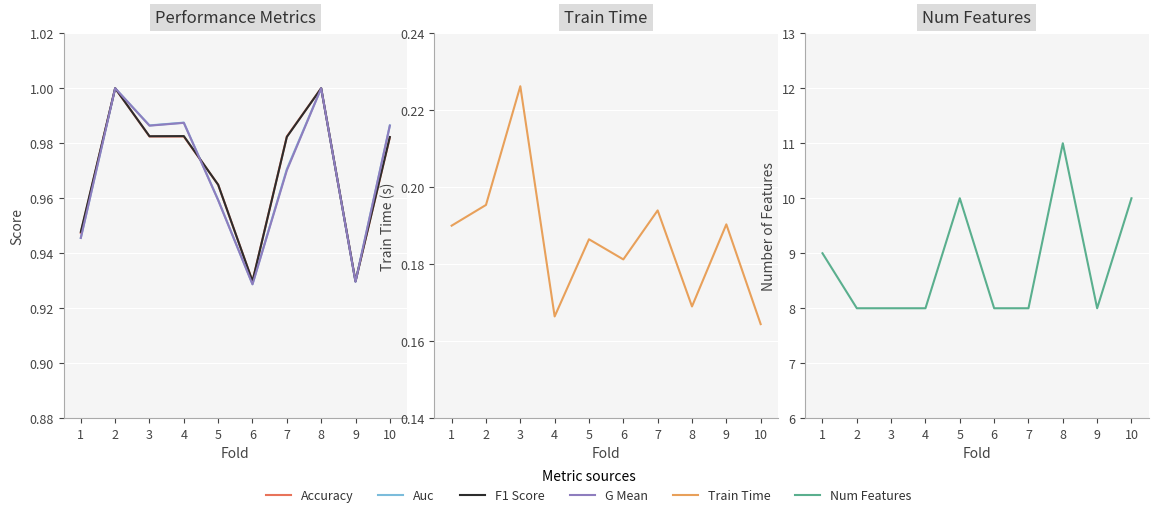

Reading left to right, what are all the values shown in this chart?

Accuracy: 1=0.9	2=1.0	3=1.0	4=1.0	5=1.0	6=0.9	7=1.0	8=1.0	9=0.9	10=1.0
Auc: 1=0.9	2=1.0	3=1.0	4=1.0	5=1.0	6=0.9	7=1.0	8=1.0	9=0.9	10=1.0
F1 Score: 1=0.9	2=1.0	3=1.0	4=1.0	5=1.0	6=0.9	7=1.0	8=1.0	9=0.9	10=1.0
G Mean: 1=0.9	2=1.0	3=1.0	4=1.0	5=1.0	6=0.9	7=1.0	8=1.0	9=0.9	10=1.0
Train Time: 1=0.2	2=0.2	3=0.2	4=0.2	5=0.2	6=0.2	7=0.2	8=0.2	9=0.2	10=0.2
Num Features: 1=9.0	2=8.0	3=8.0	4=8.0	5=10.0	6=8.0	7=8.0	8=11.0	9=8.0	10=10.0